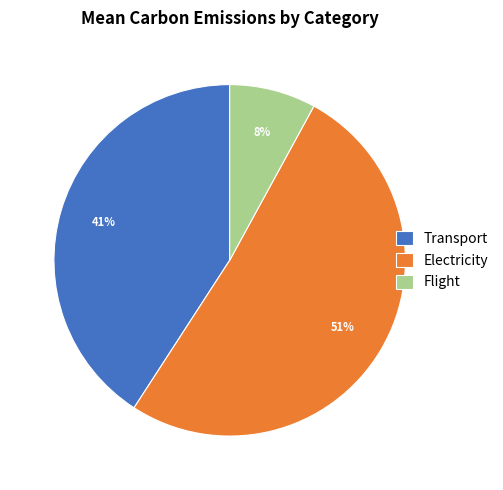

How many segments does this pie chart have?

3